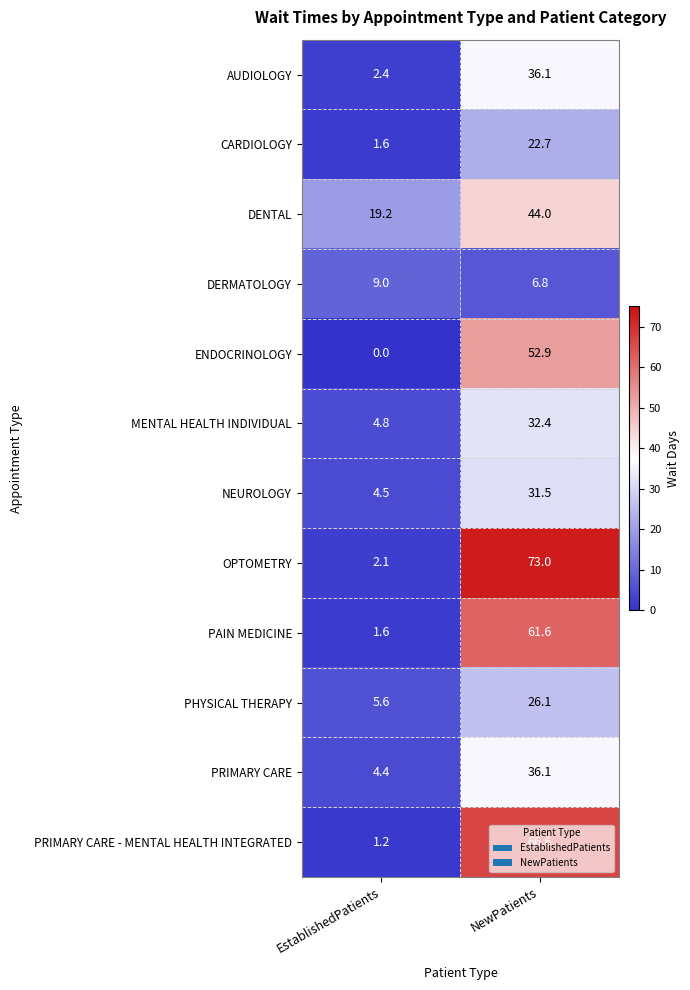

Which series changed the most between EstablishedPatients and NewPatients?

OPTOMETRY